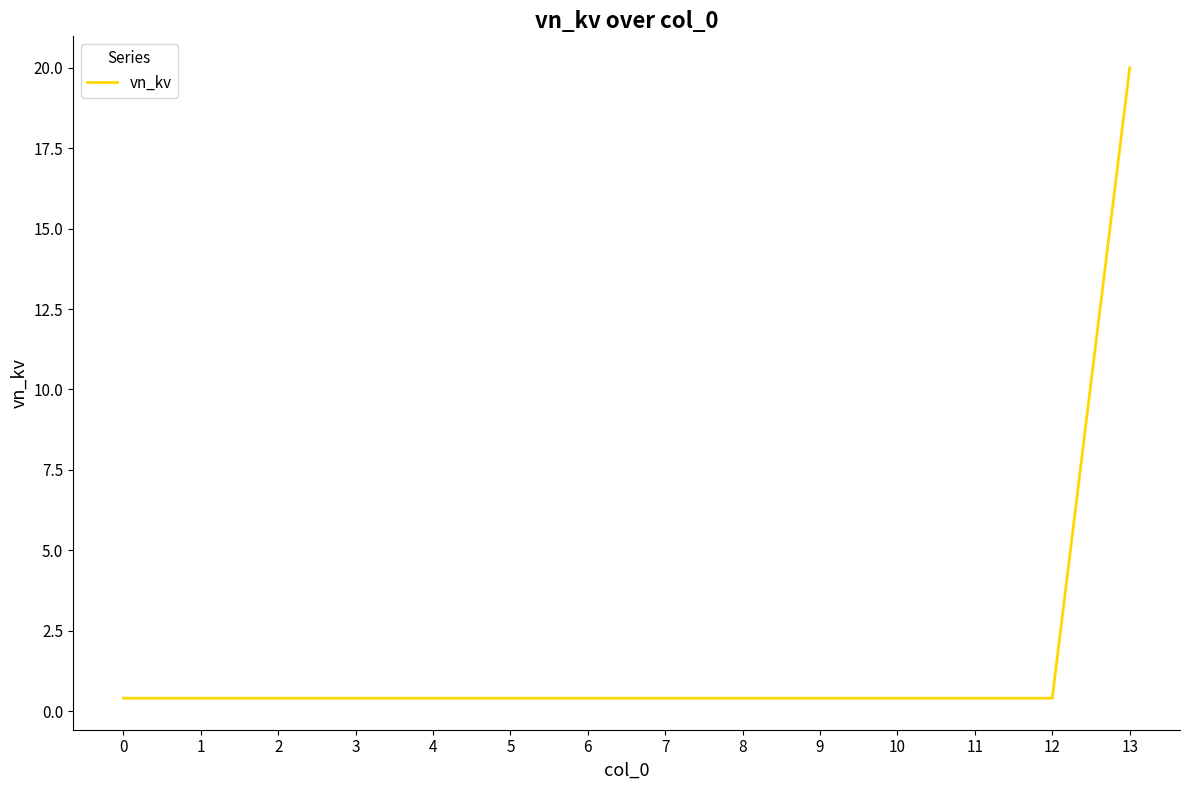

The chart shows a value of 0.4 at 1. True or false?

True